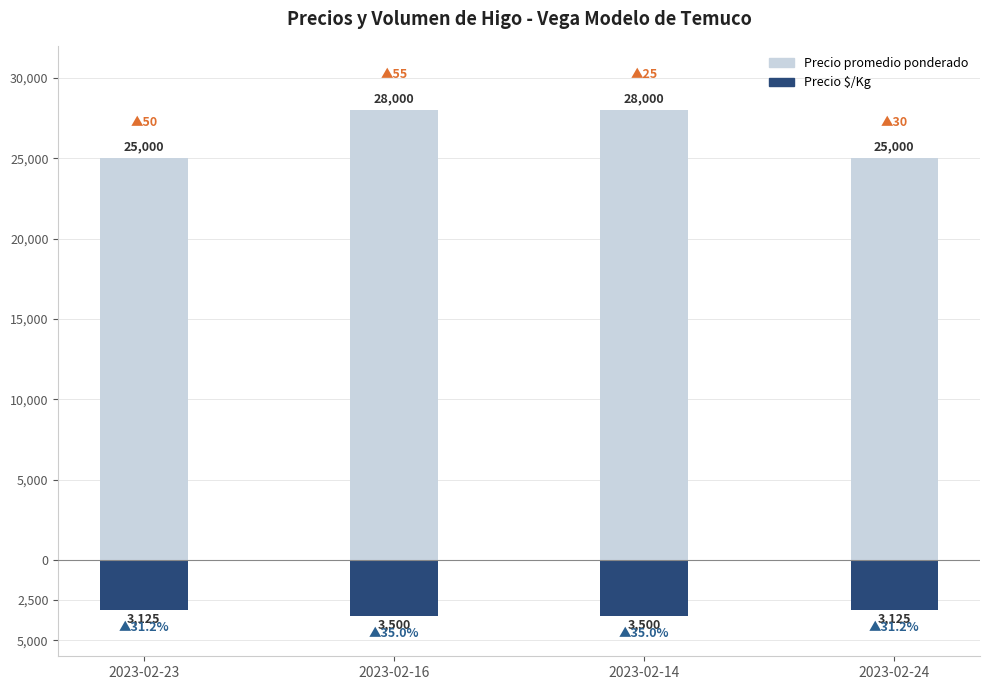

Is it true that Precio $/Kg equals -3500 at 2023-02-14?

True